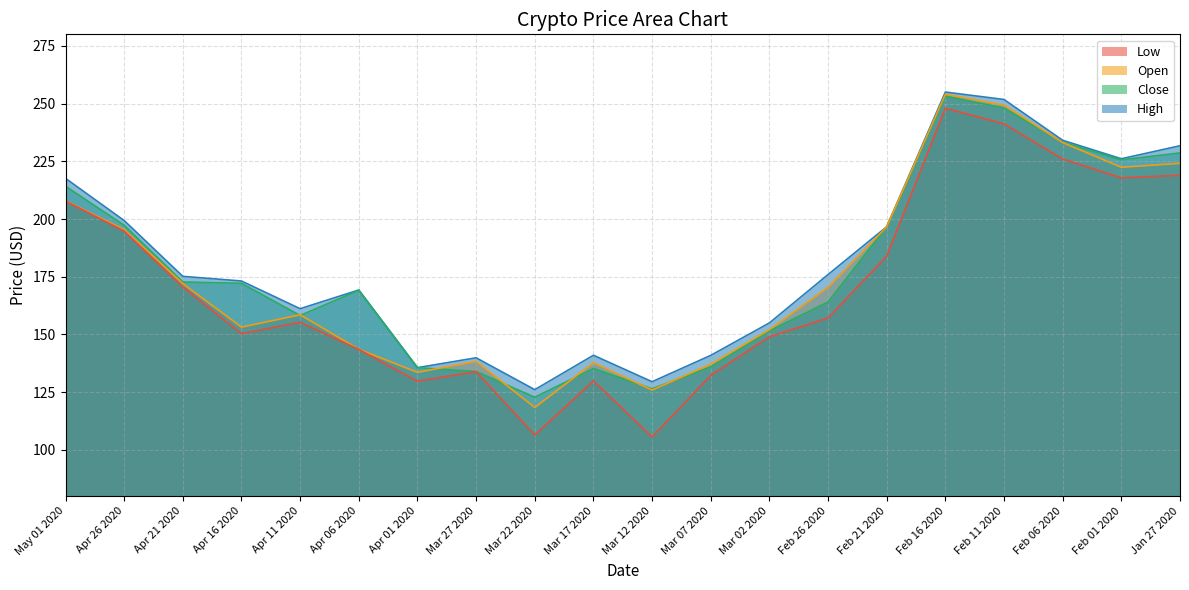

What position from the right is Jan 27 2020?

1